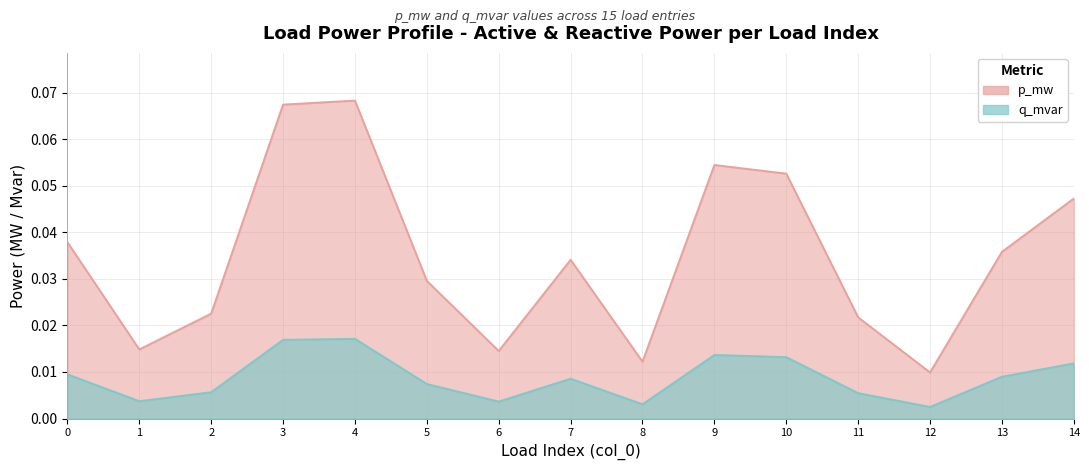

At which label does q_mvar reach its minimum?

12